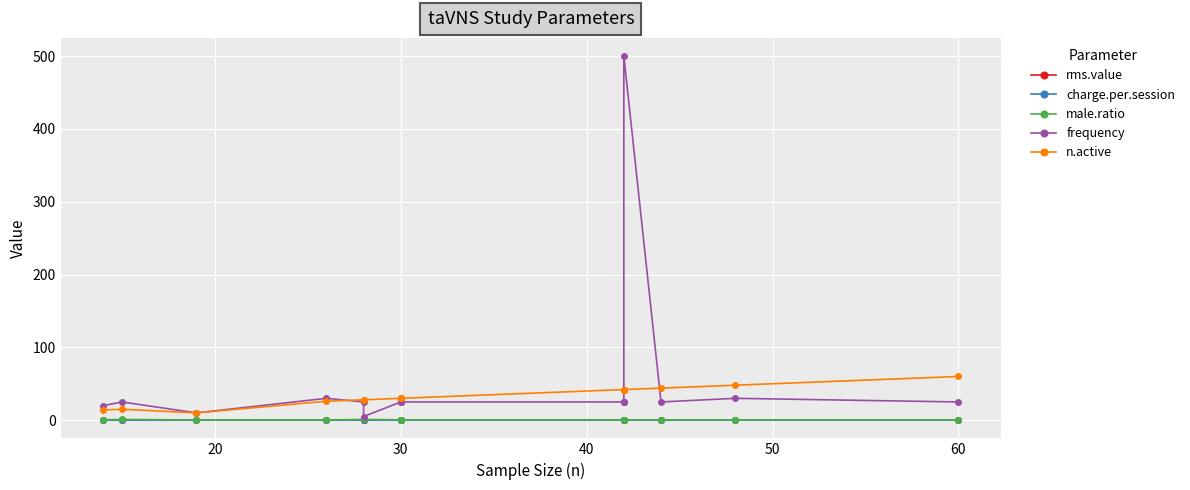

What is the difference between the maximum and minimum values in the male.ratio series?

0.7